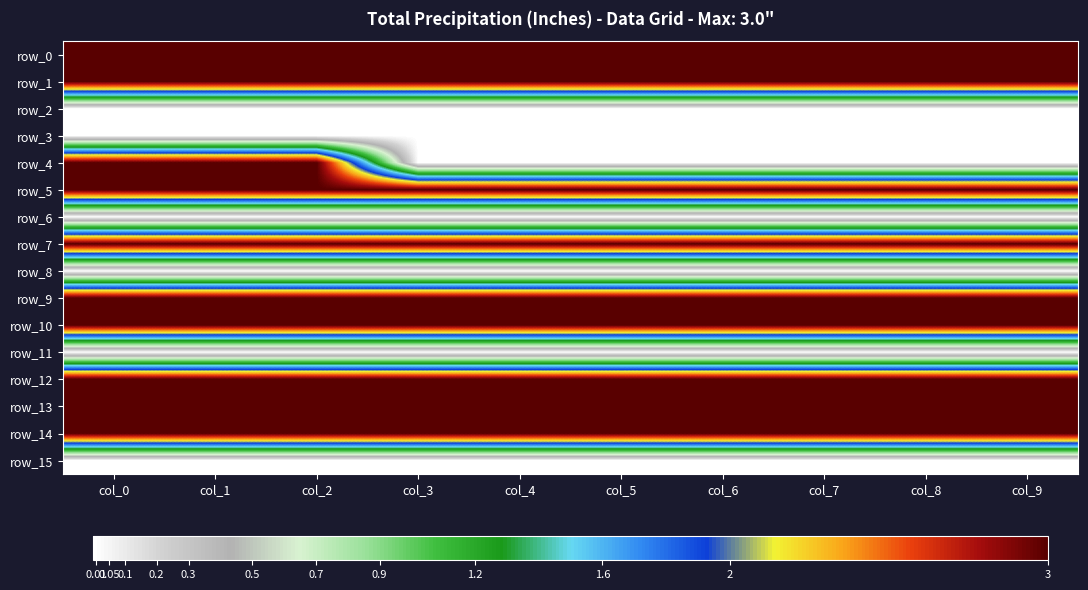

At col_6, list the series in order from largest to smallest.

row_0, row_1, row_5, row_7, row_9, row_10, row_12, row_13, row_14, row_2, row_3, row_4, row_6, row_8, row_11, row_15